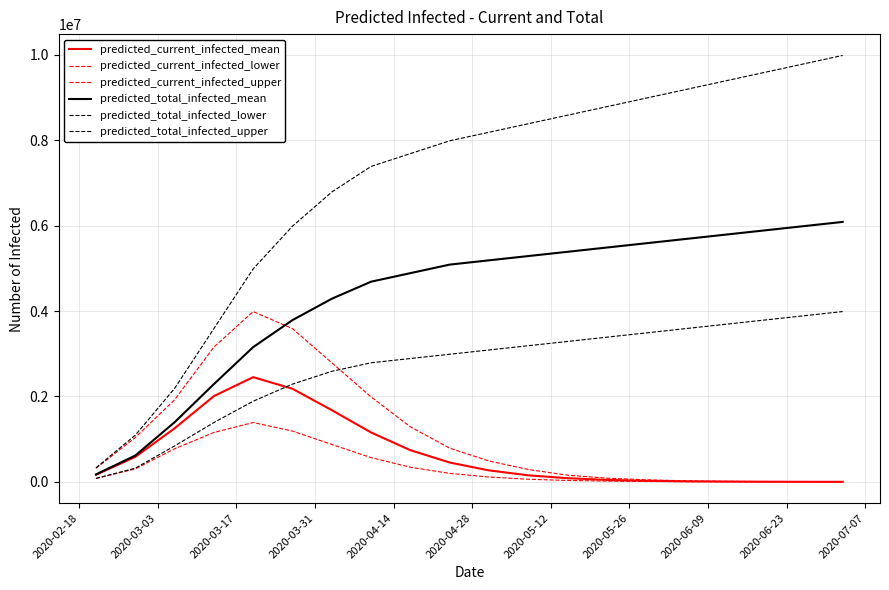

How many lines are shown in the chart?

6